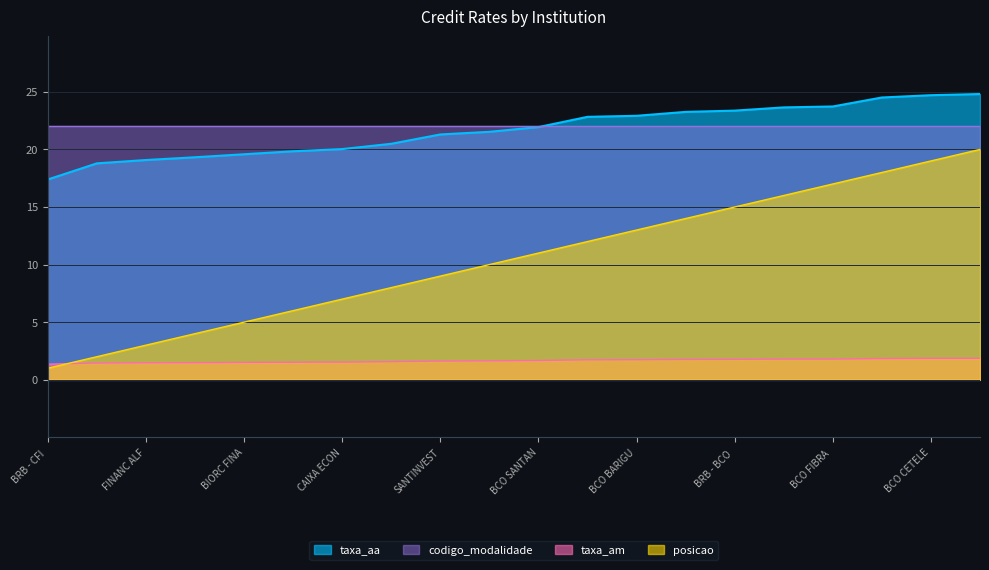

What are all the series names shown in the legend?

taxa_aa, codigo_modalidade, taxa_am, posicao